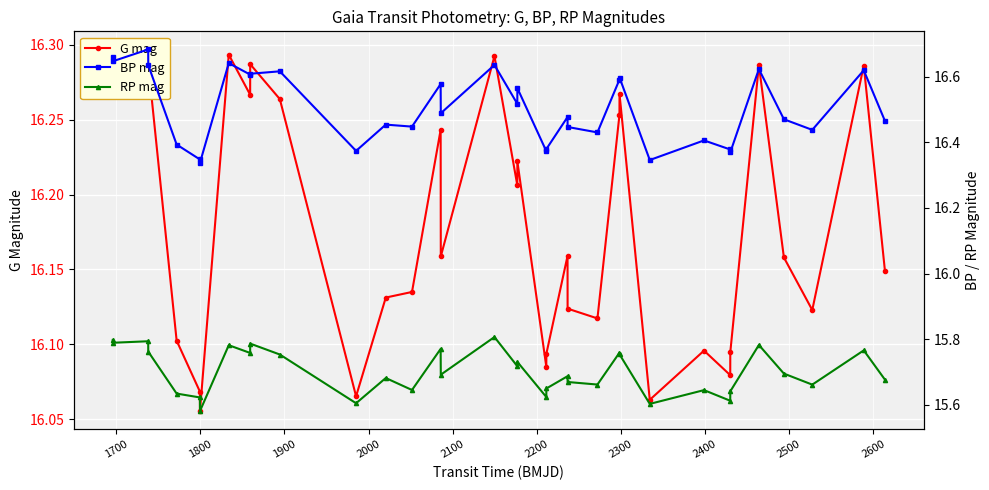

Is the value of BP mag at 33 greater than the value of RP mag at 22?

Yes